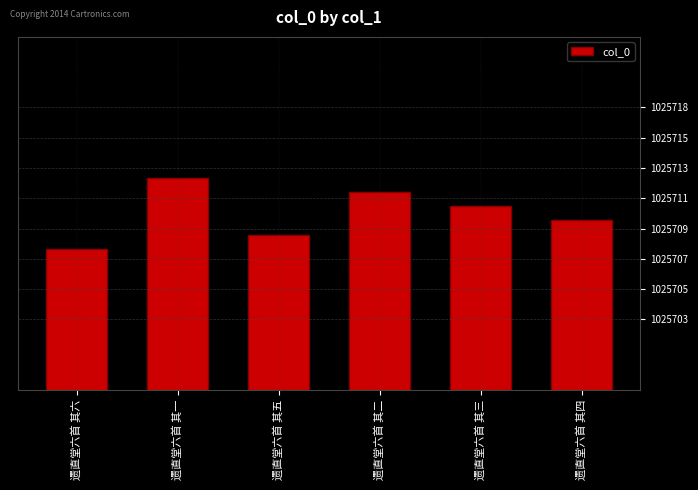

Reading left to right, transcribe all the data shown in this chart.

1025708	1025713	1025709	1025712	1025711	1025710